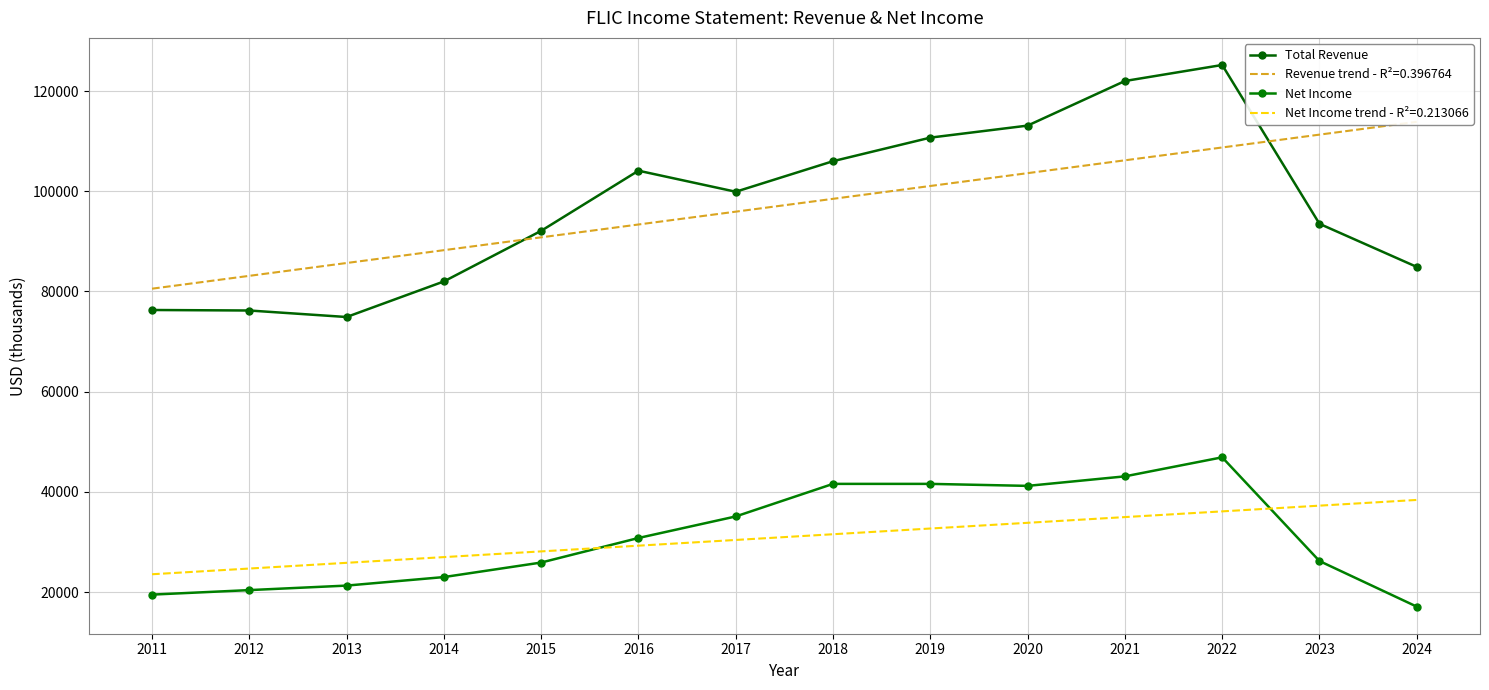

Rank the categories by Total Revenue value from highest to lowest.

2022, 2021, 2020, 2019, 2018, 2016, 2017, 2023, 2015, 2024, 2014, 2011, 2012, 2013